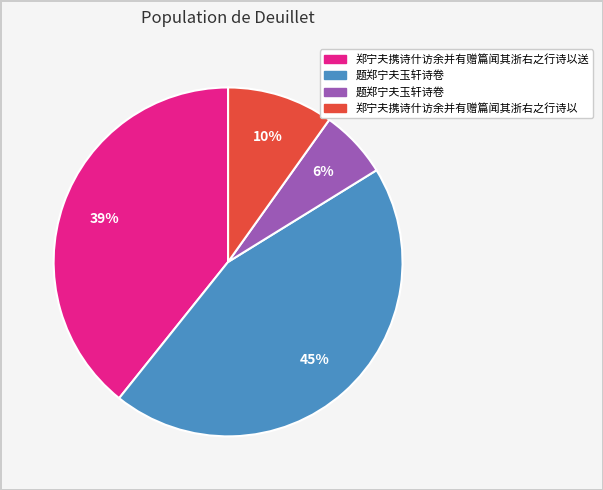

How many segments does this pie chart have?

4